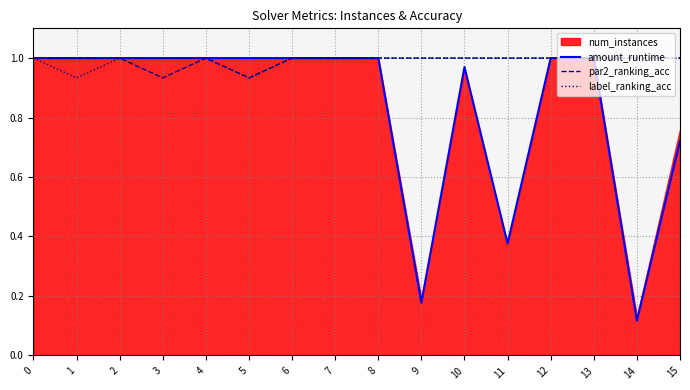

What is the value of the par2_ranking_acc point at the 10th from the left?

1.0